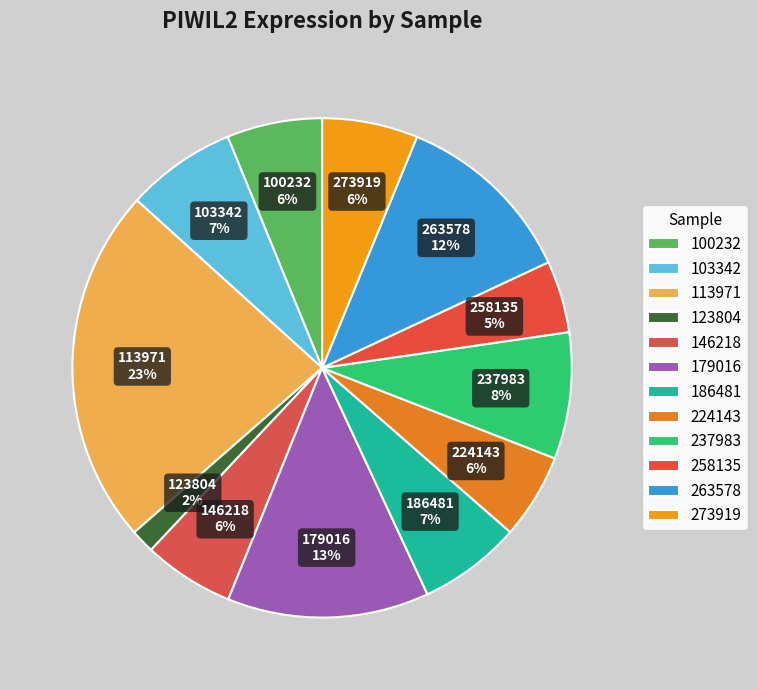

Count the number of slices in the pie.

12